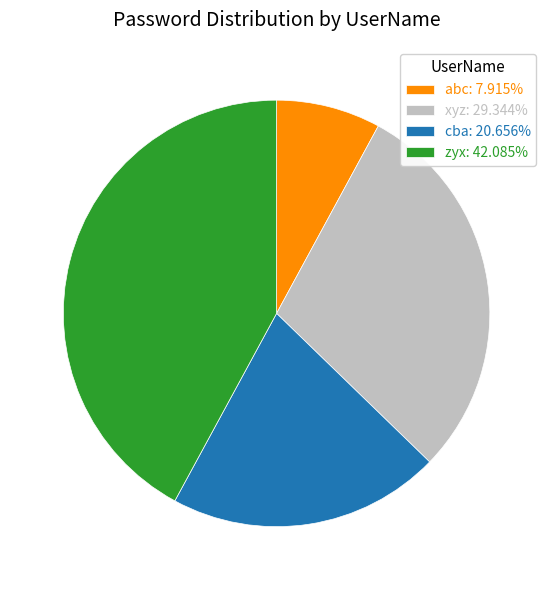

Which slice is the smallest?

abc